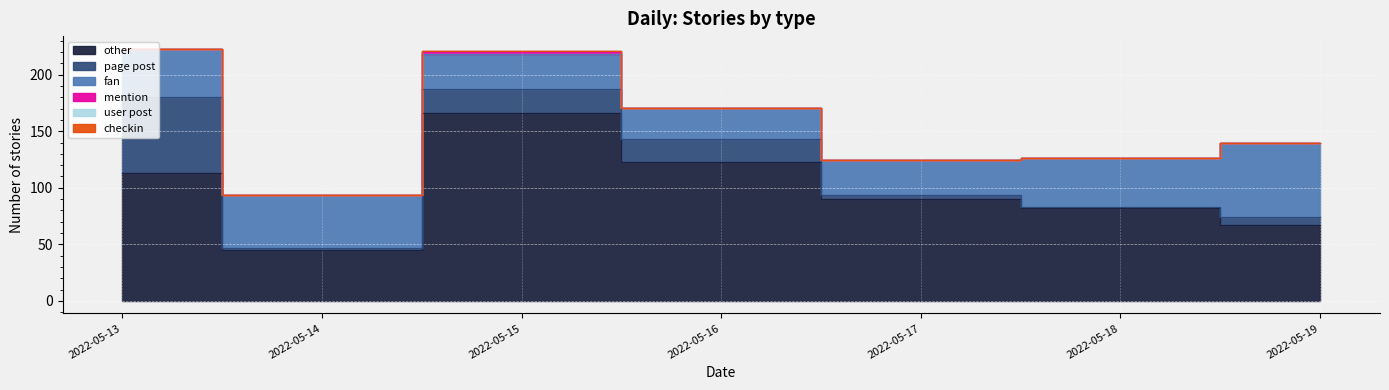

At 2022-05-16, list the series in order from largest to smallest.

other, fan, page post, mention, user post, checkin